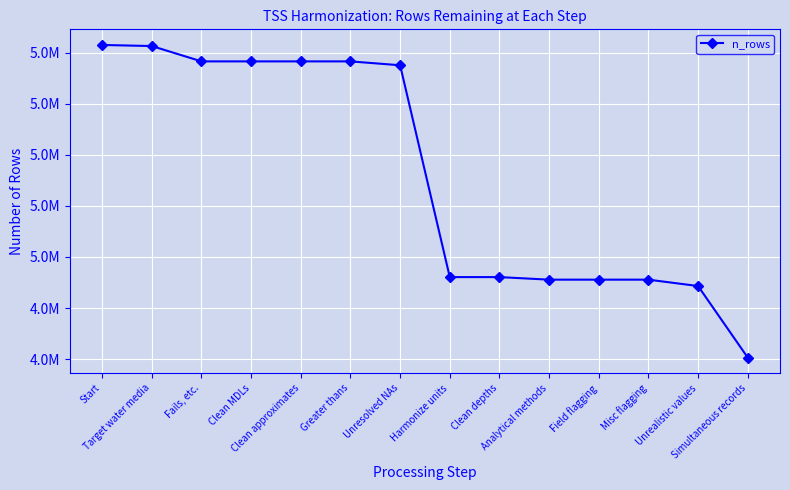

True or false: the data has more than 0 interior local peaks.

False